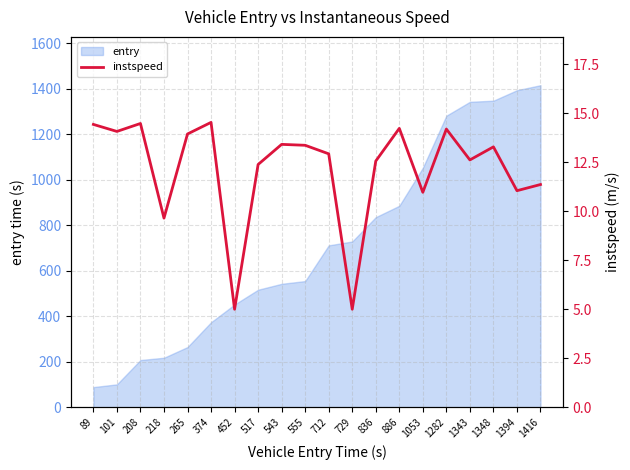

Reading right to left, transcribe all the data shown in this chart.

1416=11.4	1394=11.0	1348=13.3	1343=12.6	1282=14.2	1053=11.0	886=14.2	836=12.6	729=5.0	712=12.9	555=13.4	543=13.4	517=12.4	452=5.0	374=14.5	265=13.9	218=9.6	208=14.5	101=14.1	89=14.4